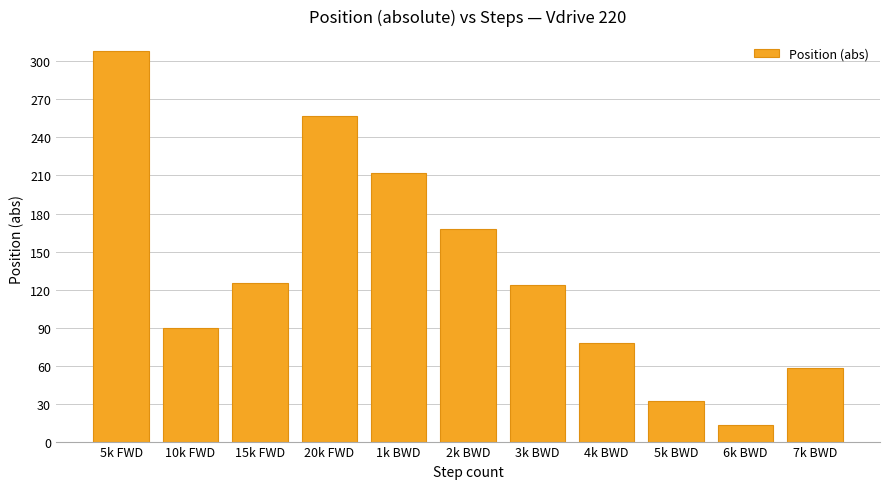

How many values are below 123?

5